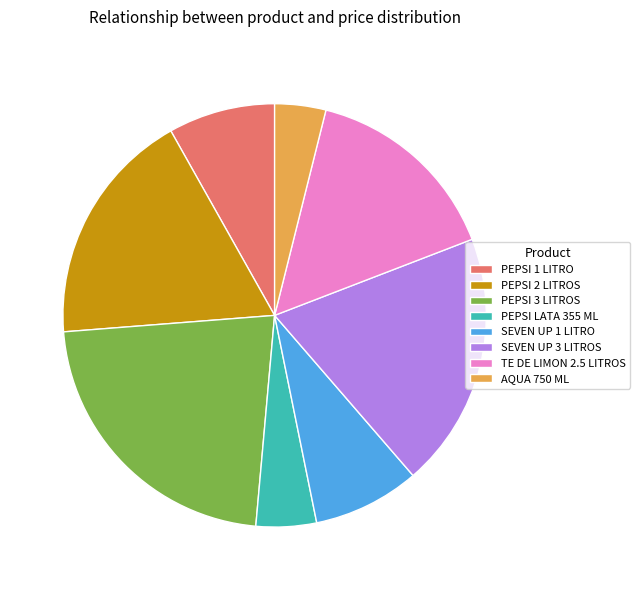

Does PEPSI 1 LITRO account for over 50% of the chart?

No